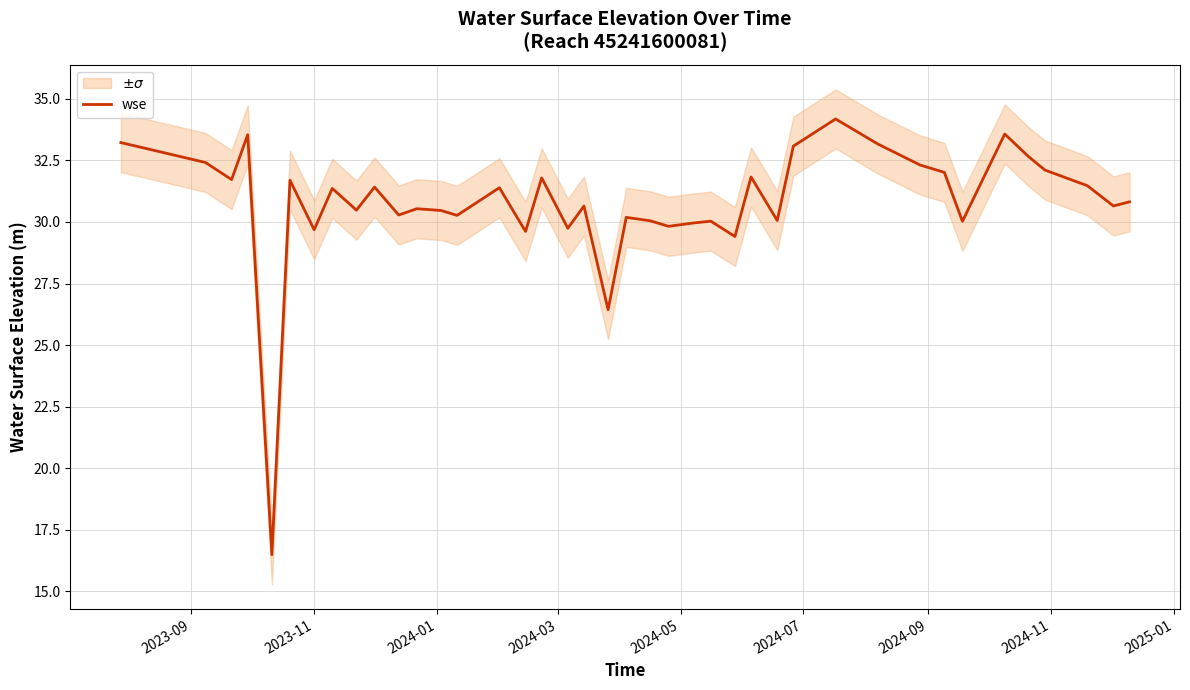

What is the lowest value of the wse series?

16.5